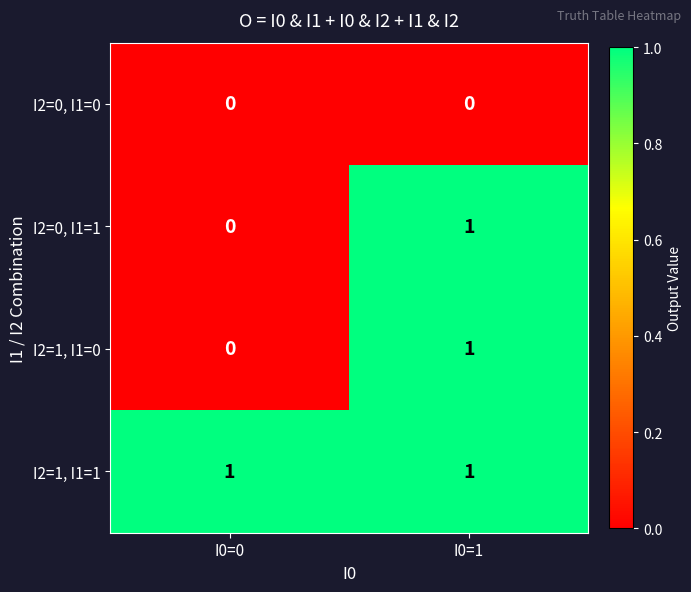

Which category has the highest value in the I2=0, I1=1 series?

I0=1